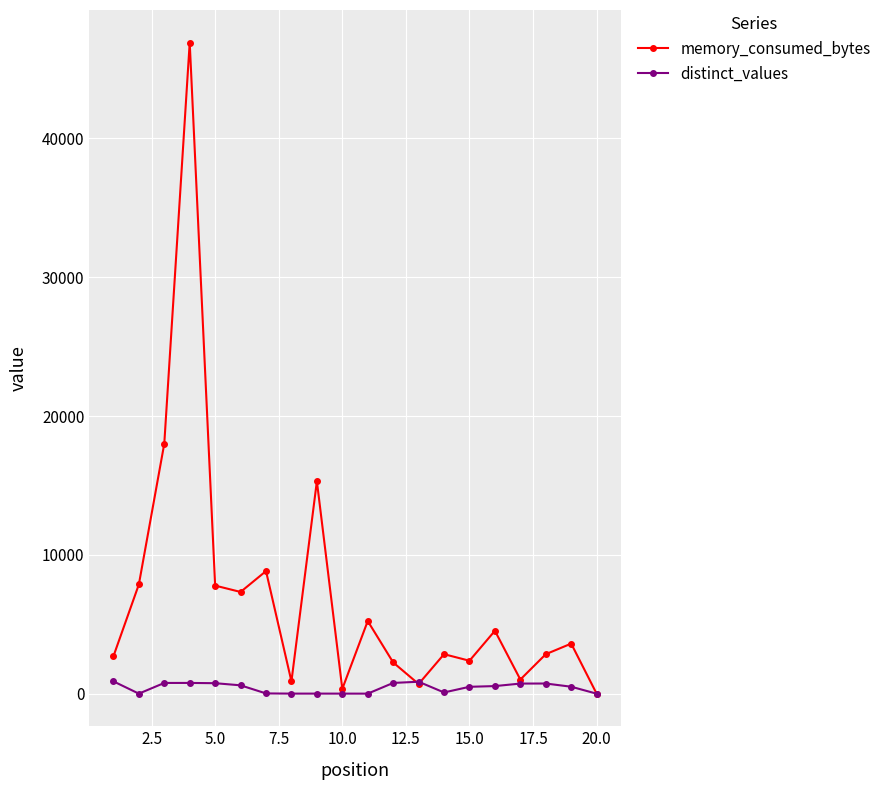

Which series has the largest total across all categories?

memory_consumed_bytes